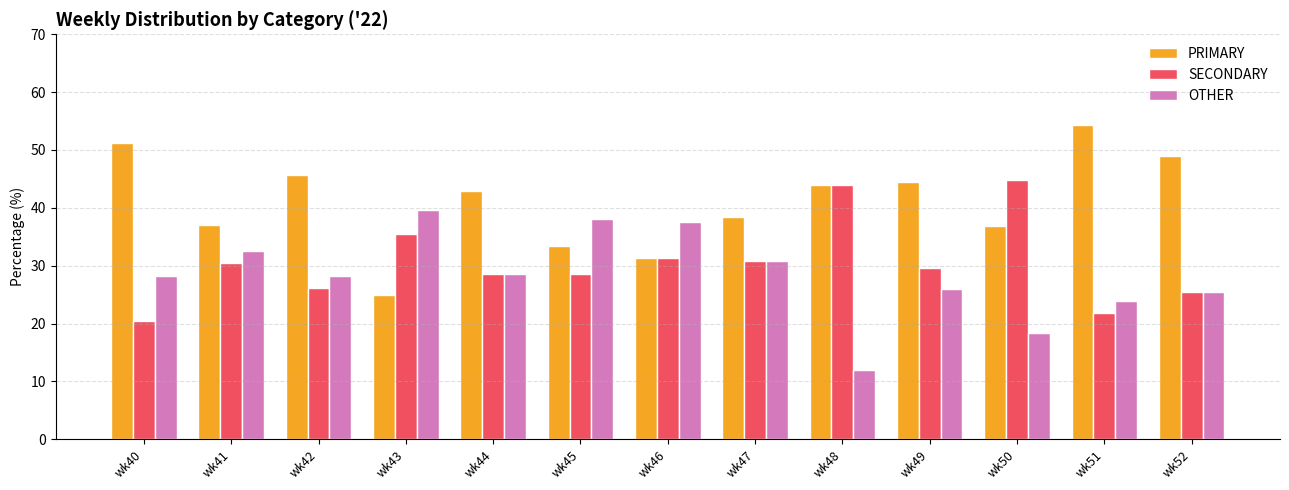

Rank the series by their average value, from lowest to highest.

OTHER, SECONDARY, PRIMARY